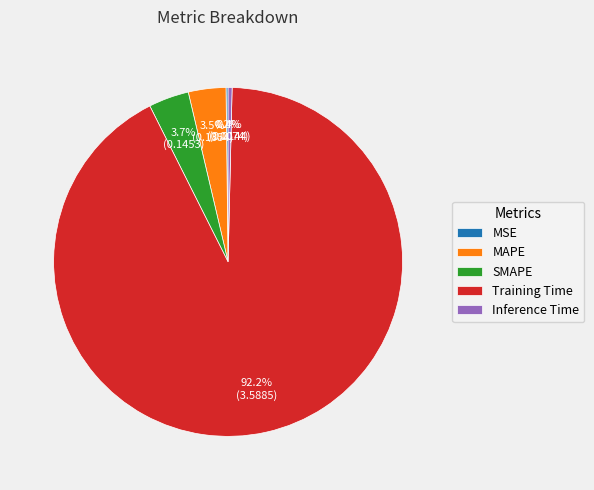

Does Training Time account for over 50% of the chart?

Yes